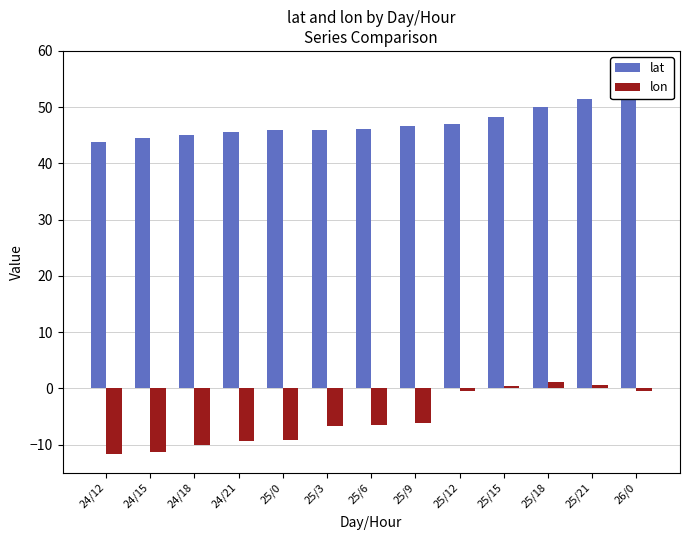

Rank the categories by lat value from highest to lowest.

26/0, 25/21, 25/18, 25/15, 25/12, 25/9, 25/6, 25/3, 25/0, 24/21, 24/18, 24/15, 24/12